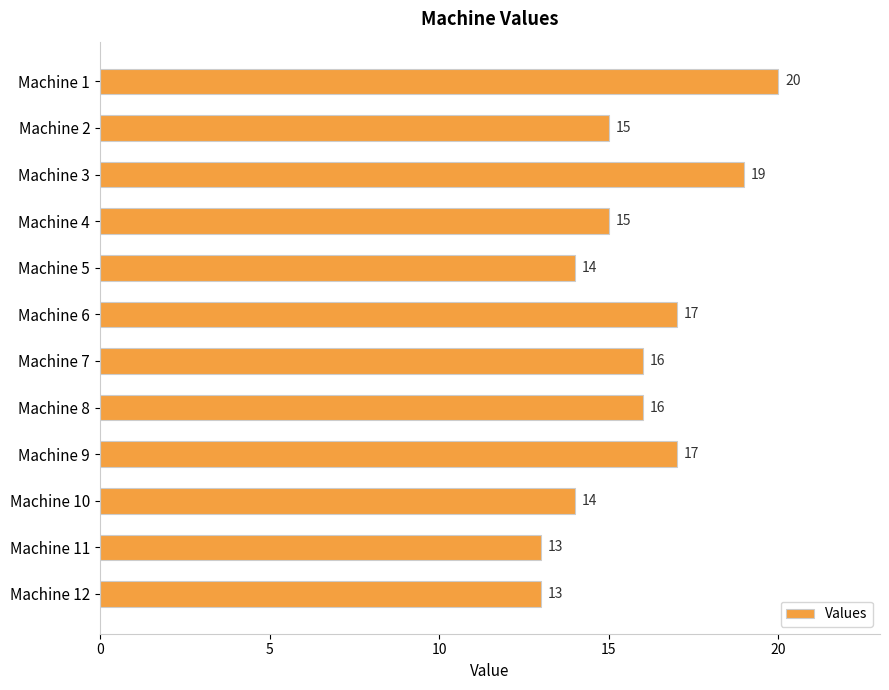

Count the values in the range 14 to 17.

8